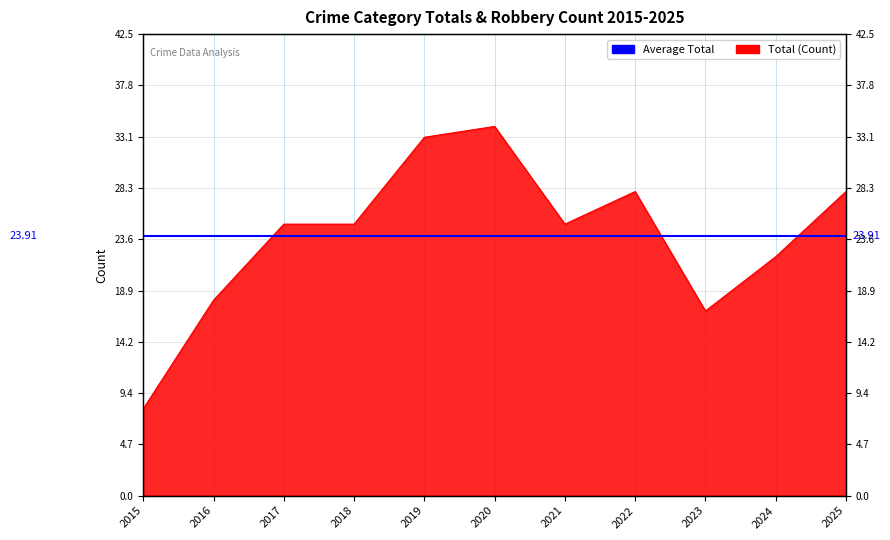

Is it true that the value at 2018 is 25?

True